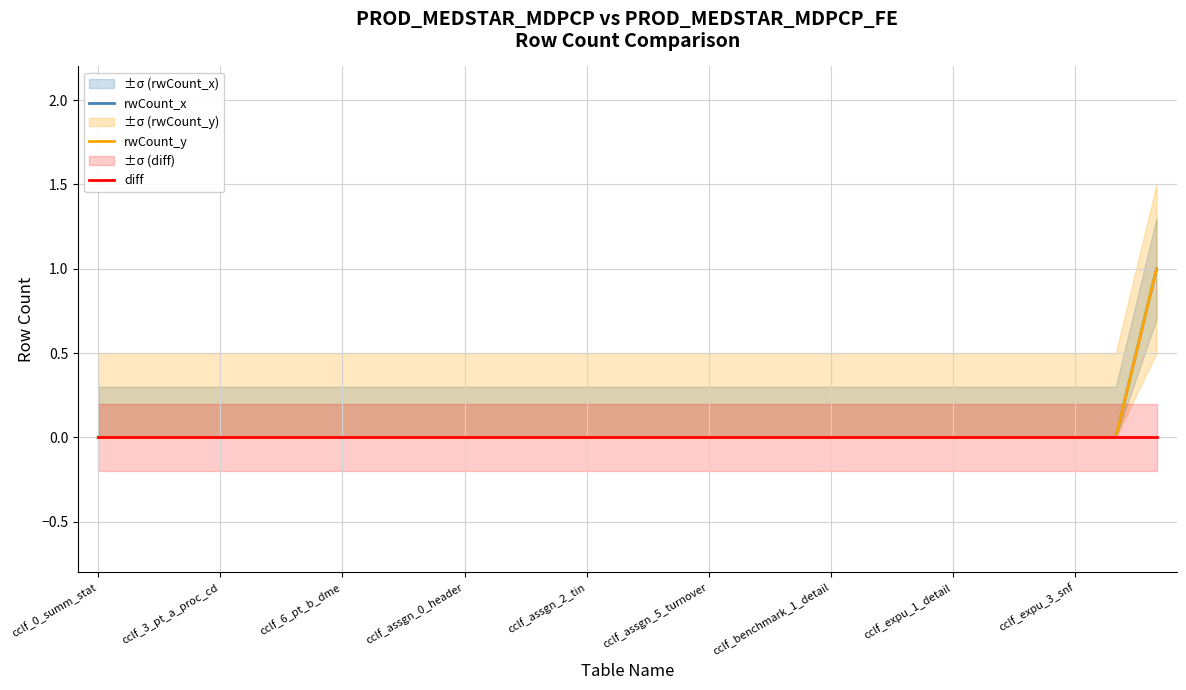

Count the rwCount_y values in the range 0 to 1.

27